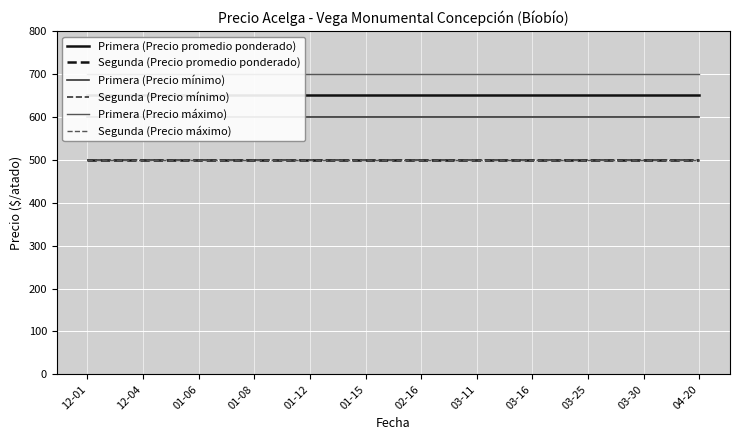

What is the sum of all Segunda (Precio máximo) values?

6000